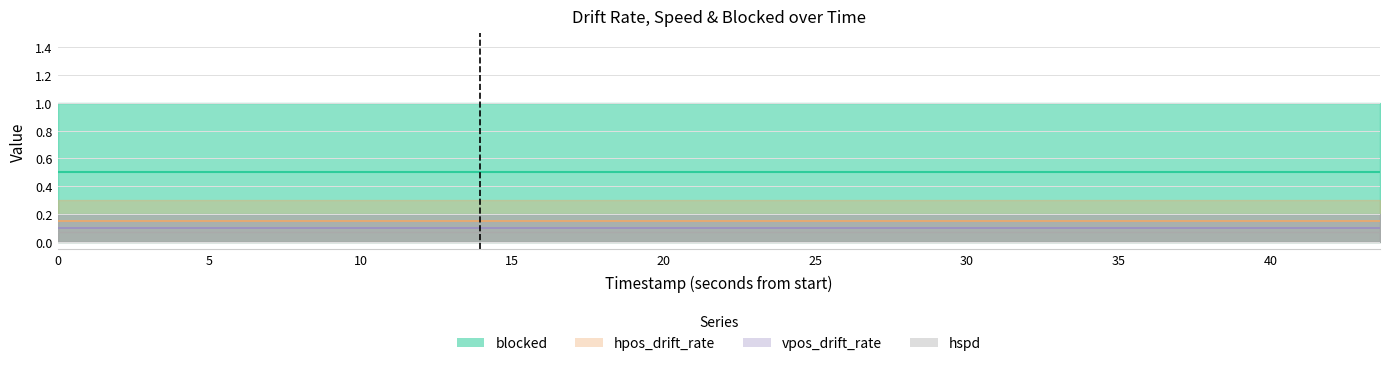

What are all the series names shown in the legend?

hpos_drift_rate, vpos_drift_rate, hspd, blocked